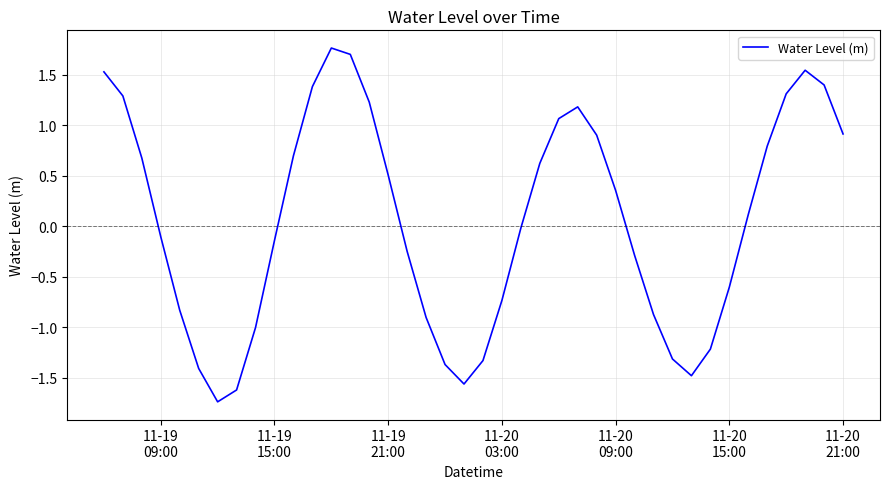

What is the greatest value displayed?

1.8